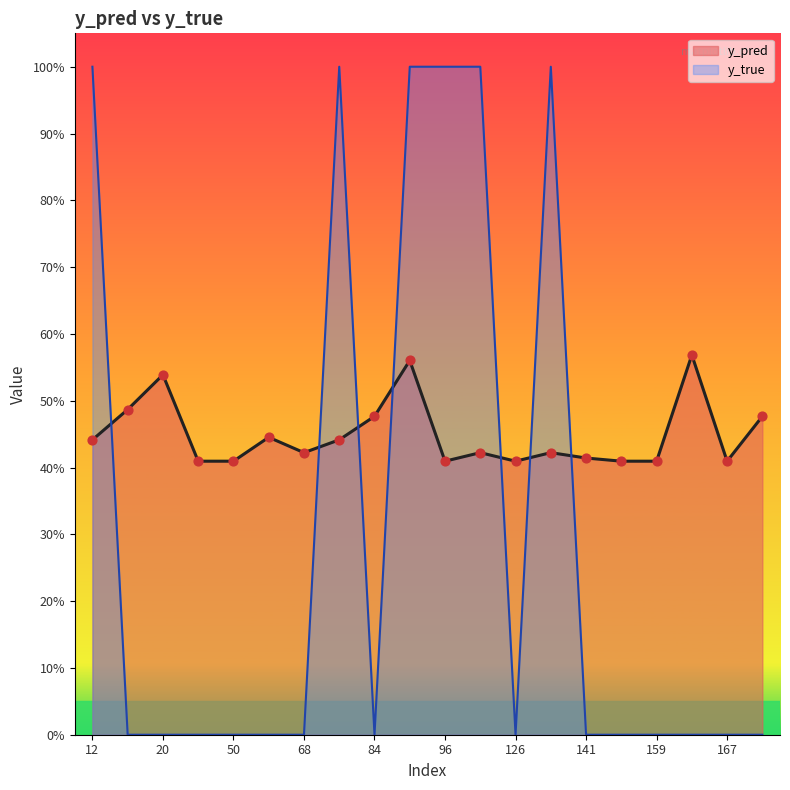

Which series has the largest total across all categories?

y_pred